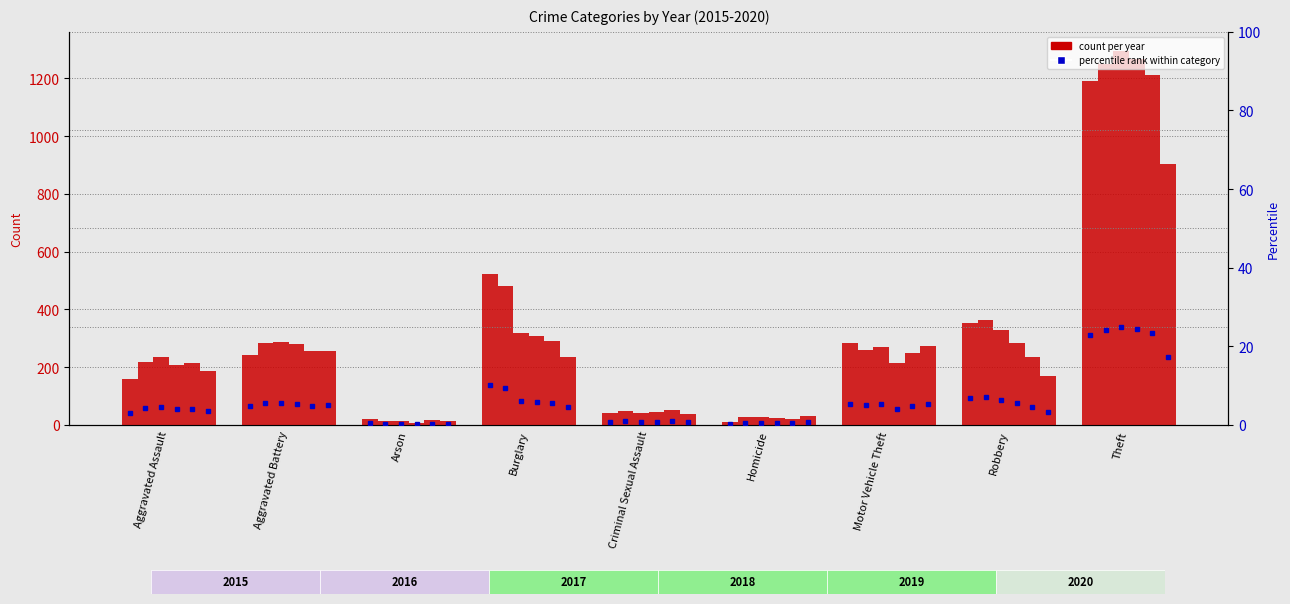

Which has a higher value, Aggravated Assault or Arson?

Aggravated Assault